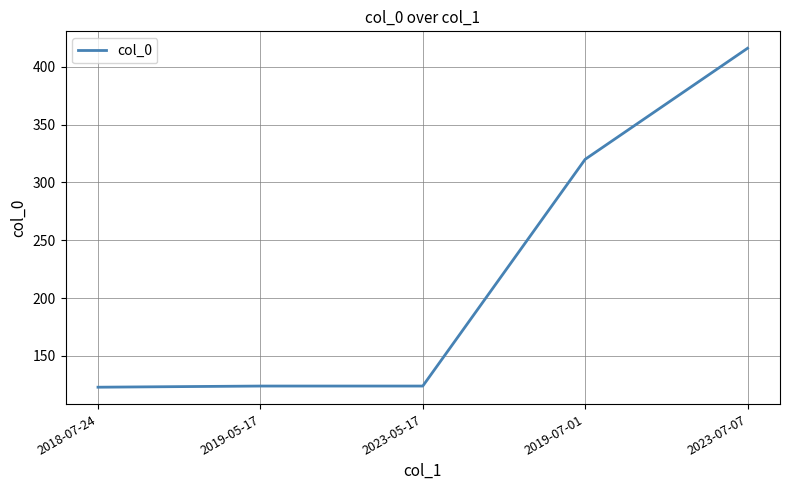

Does the chart have visible grid lines?

Yes